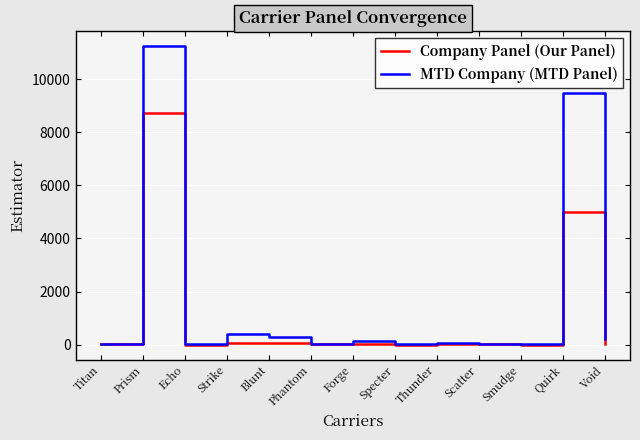

What is the spread (max minus min) of values at Prism?

2519.2